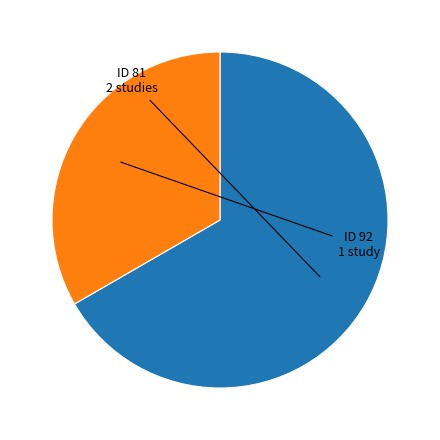

Is there any slice that represents more than half of the pie?

Yes